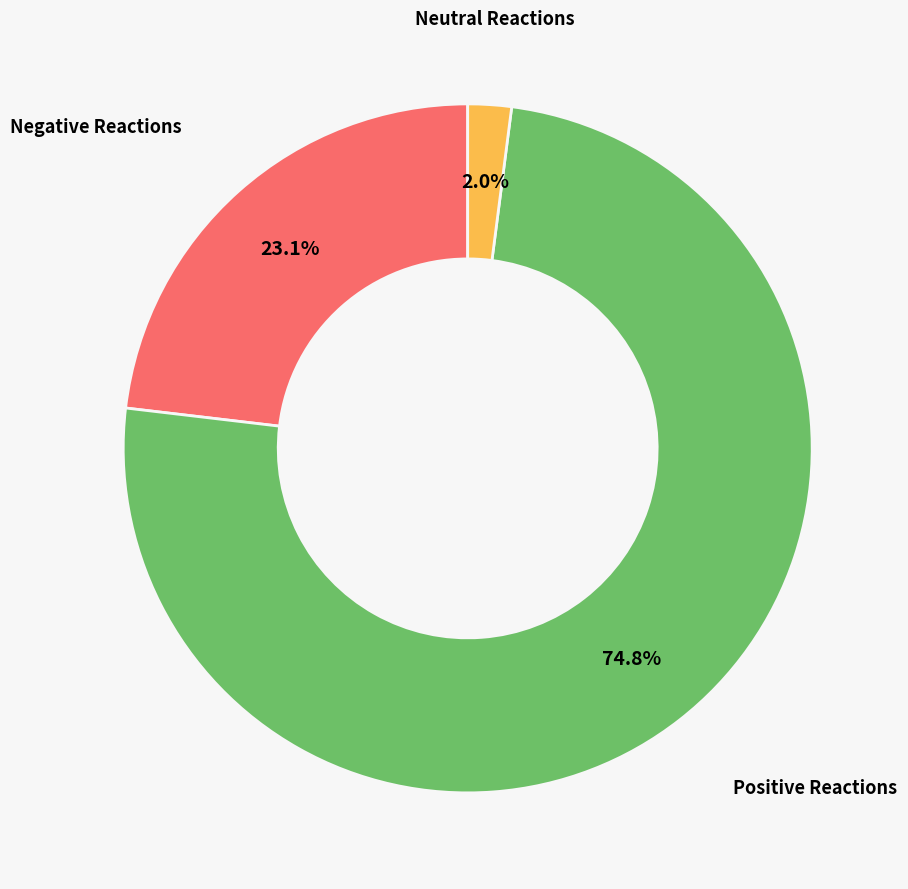

Which slice is the smallest?

Neutral Reactions